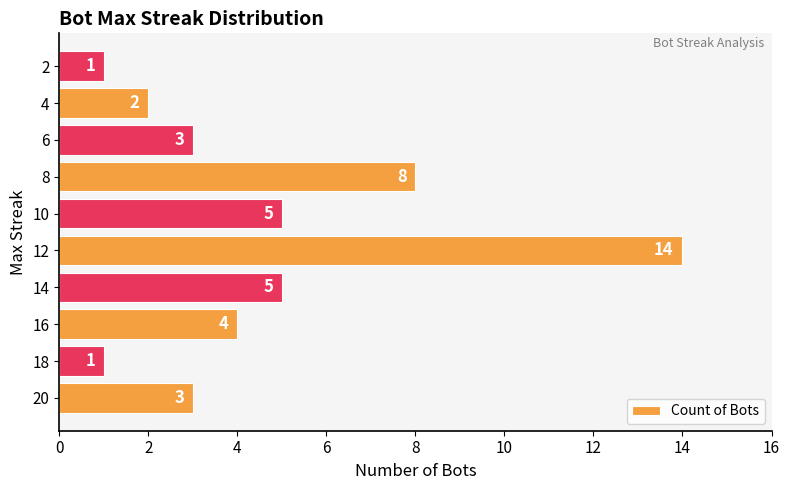

At which category does the chart reach its peak across all series?

12